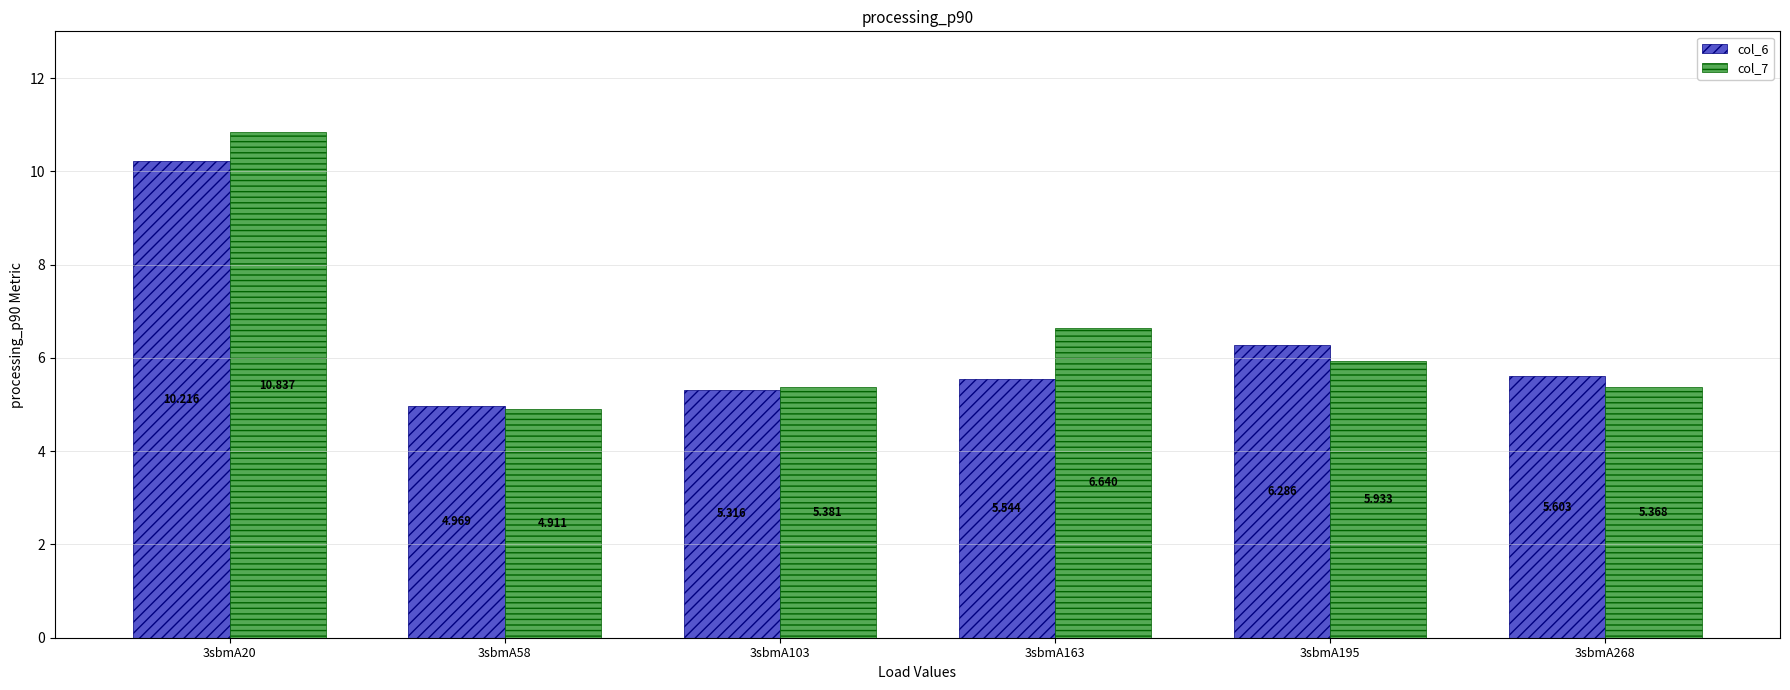

What is the value of the col_7 bar at the 1st from the left?

10.8